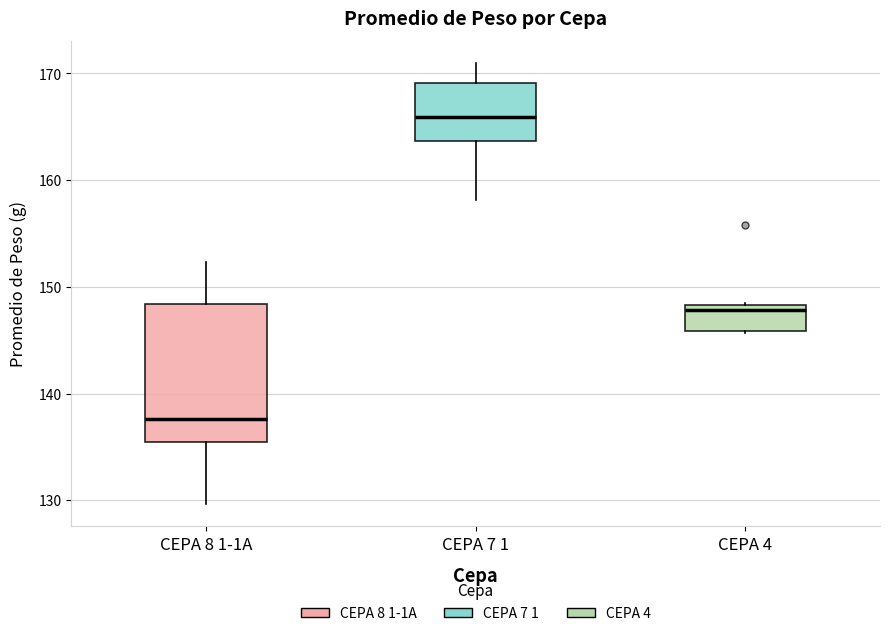

Where is the upper edge of the box for CEPA 4 on the y-axis? The values are not printed on the chart, so give them approximately, as read against the axis.

148